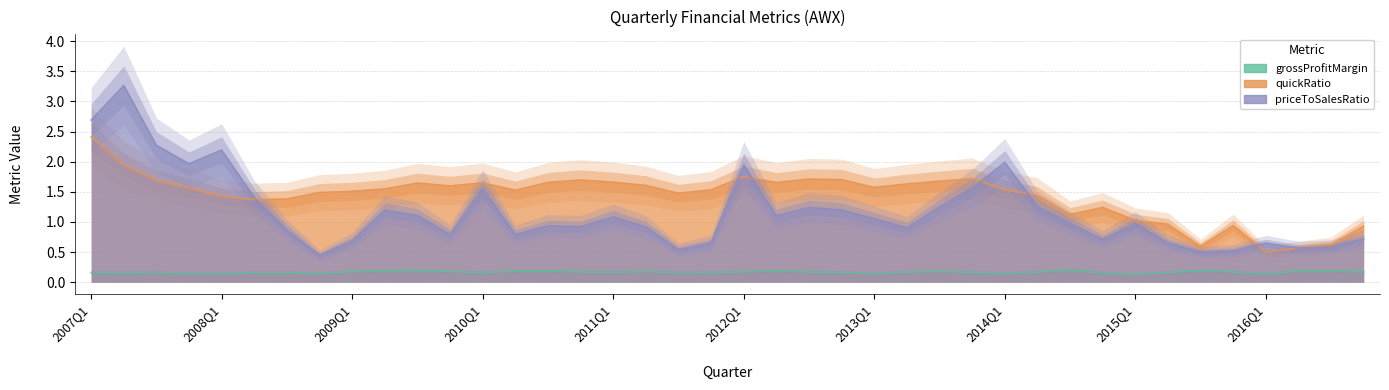

What are all the series names shown in the legend?

grossProfitMargin, quickRatio, priceToSalesRatio